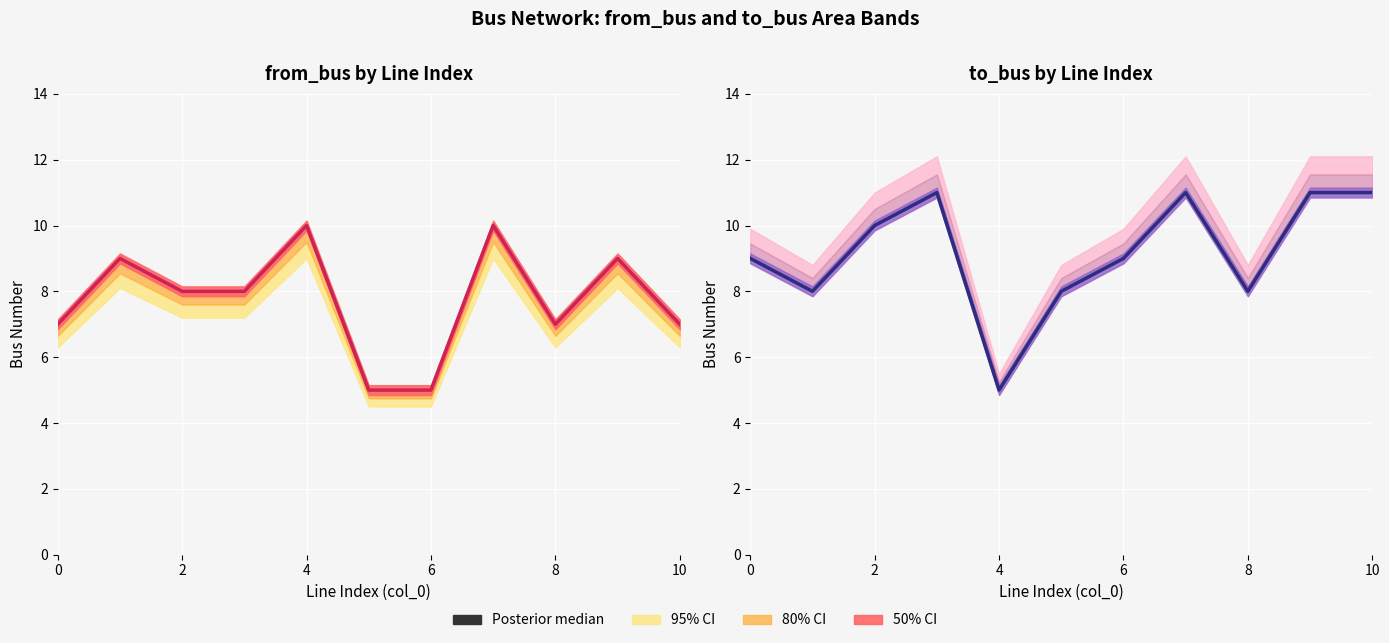

What is the difference between the second highest and second lowest values in the from_bus median series?

5